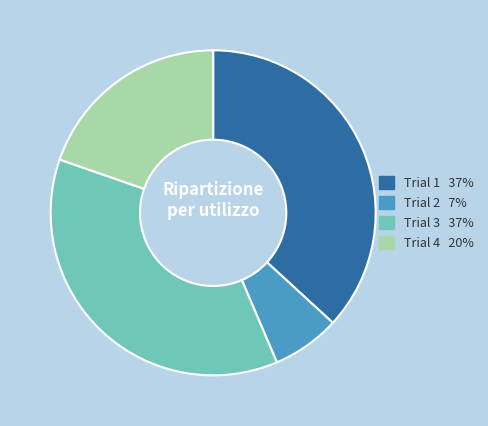

Which category has the smallest portion of the pie?

Trial 2